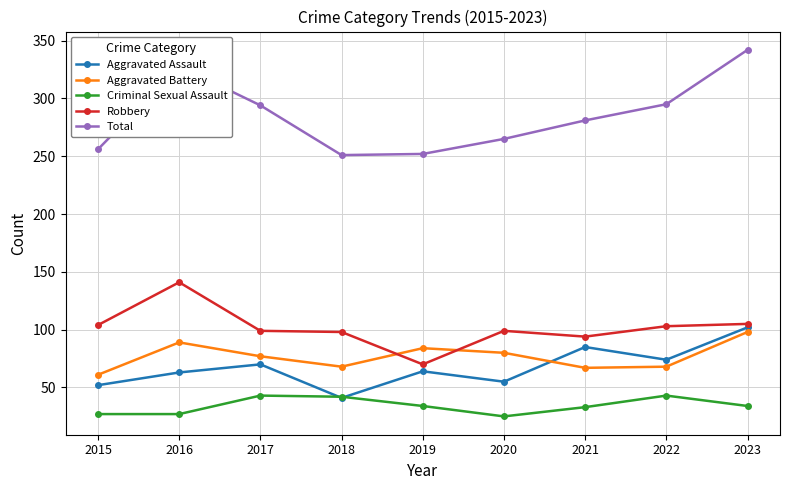

What is the minimum value shown in the chart?

25